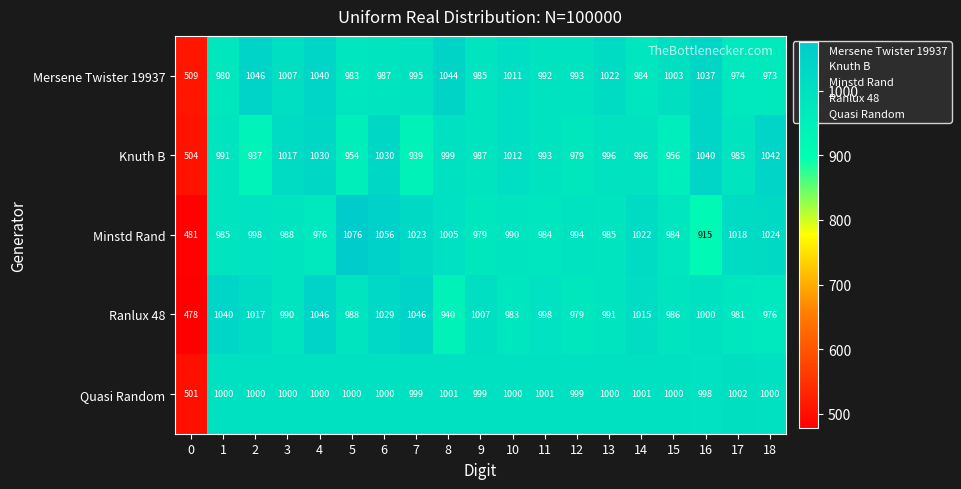

Read the Ranlux 48 value at 11, to the nearest 100.

1000